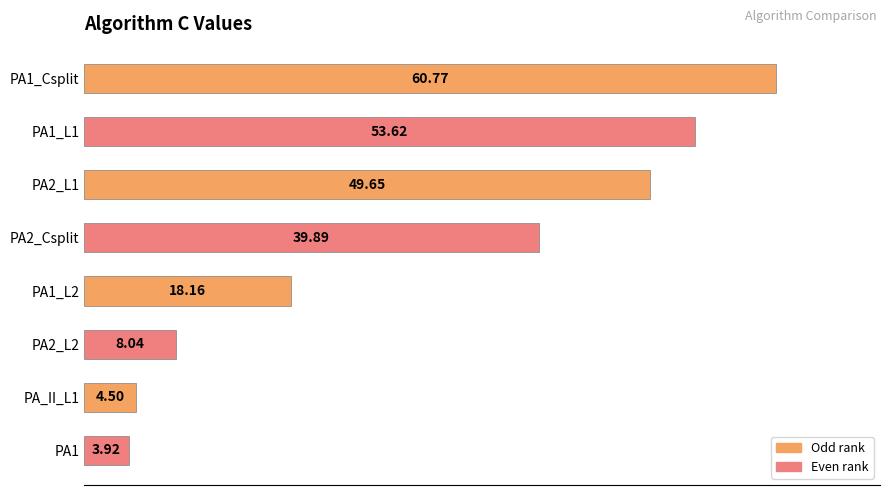

What is the difference between the maximum and minimum values?

56.9